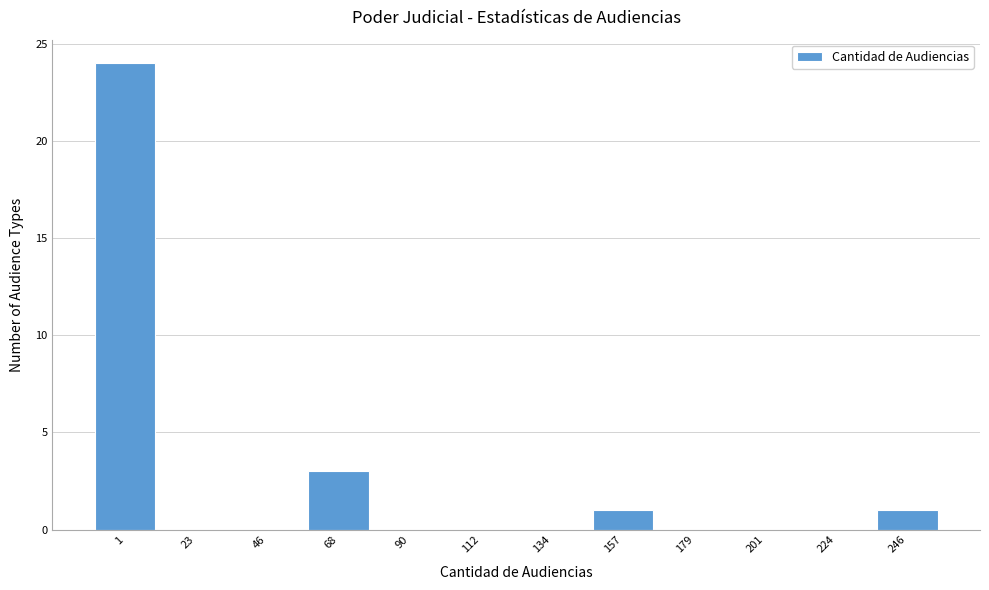

Reading left to right, what are all the values shown in this chart?

1=24	23=0	46=0	68=3	90=0	112=0	134=0	157=1	179=0	201=0	224=0	246=1